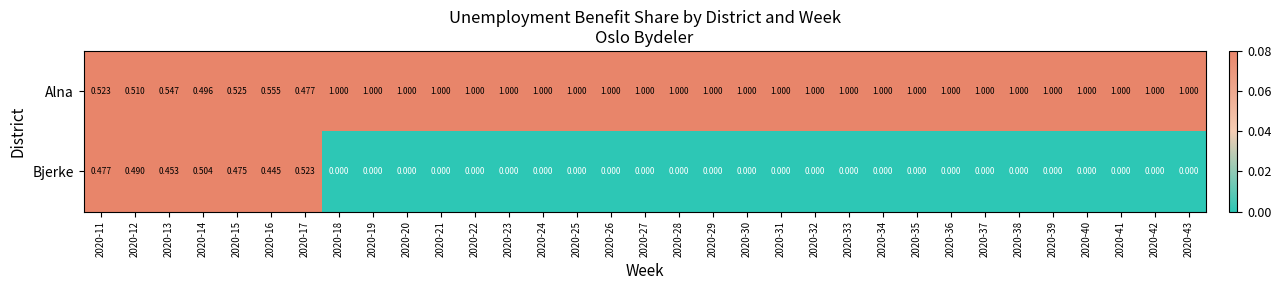

Which series has the largest total across all categories?

Alna